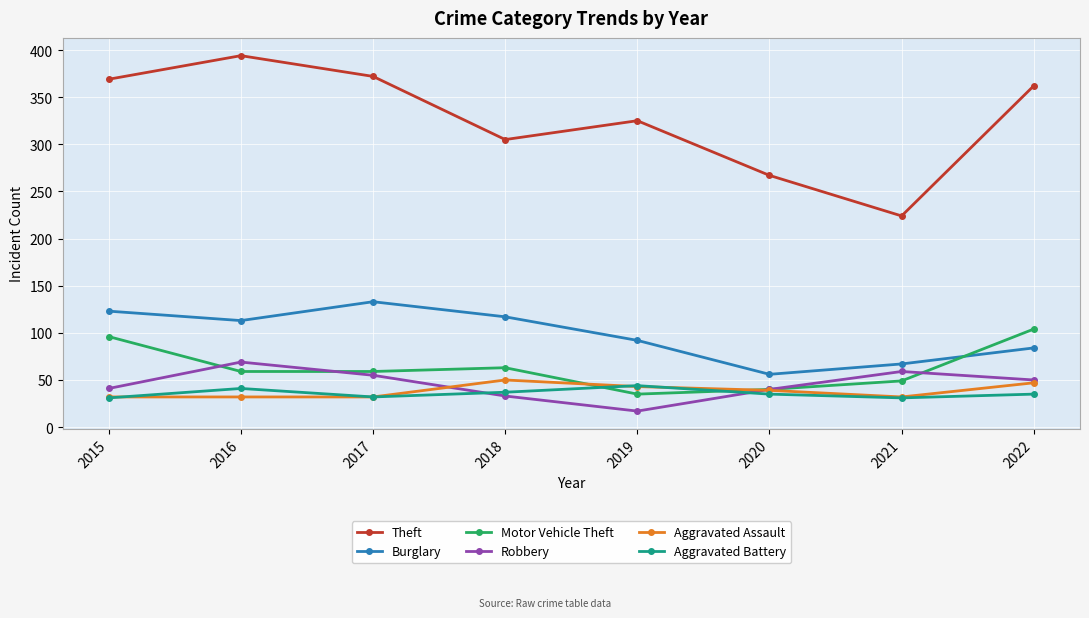

What is the highest value of the Motor Vehicle Theft series?

104